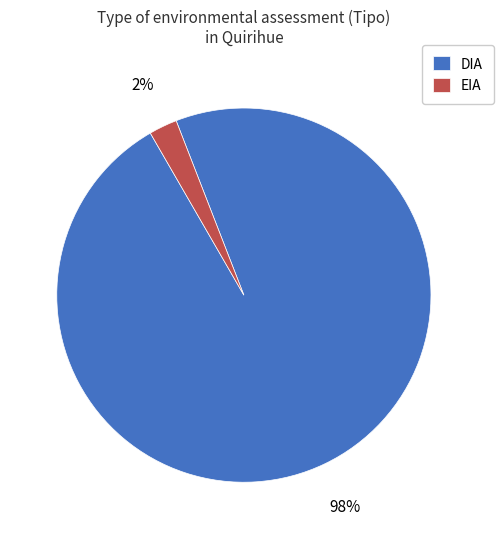

To the nearest percent, what is the average slice percentage?

50%